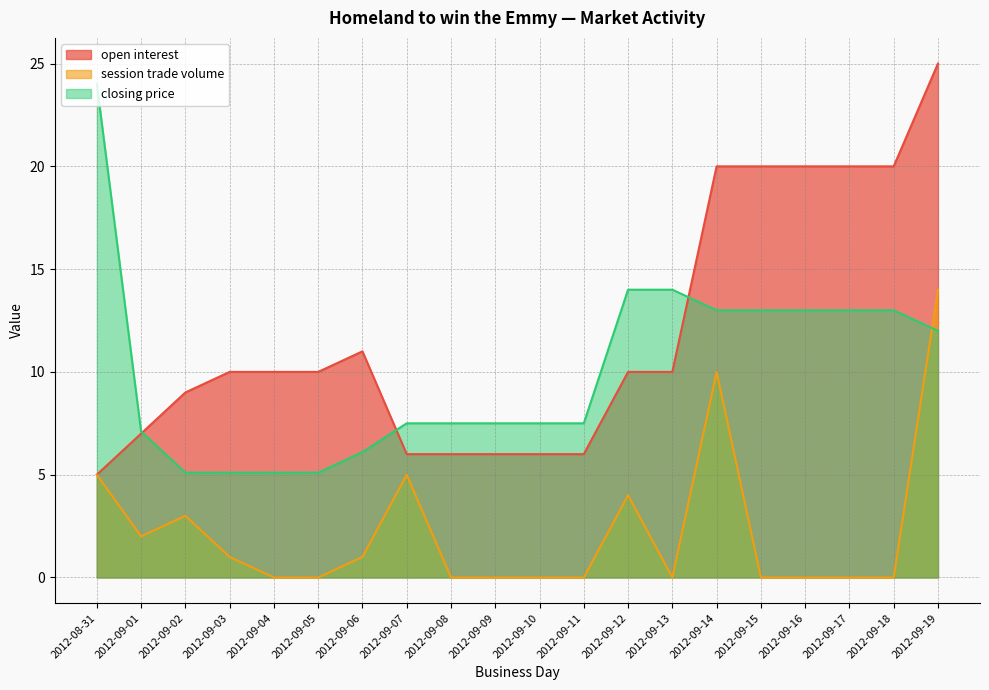

What position from the left is 2012-09-11?

12